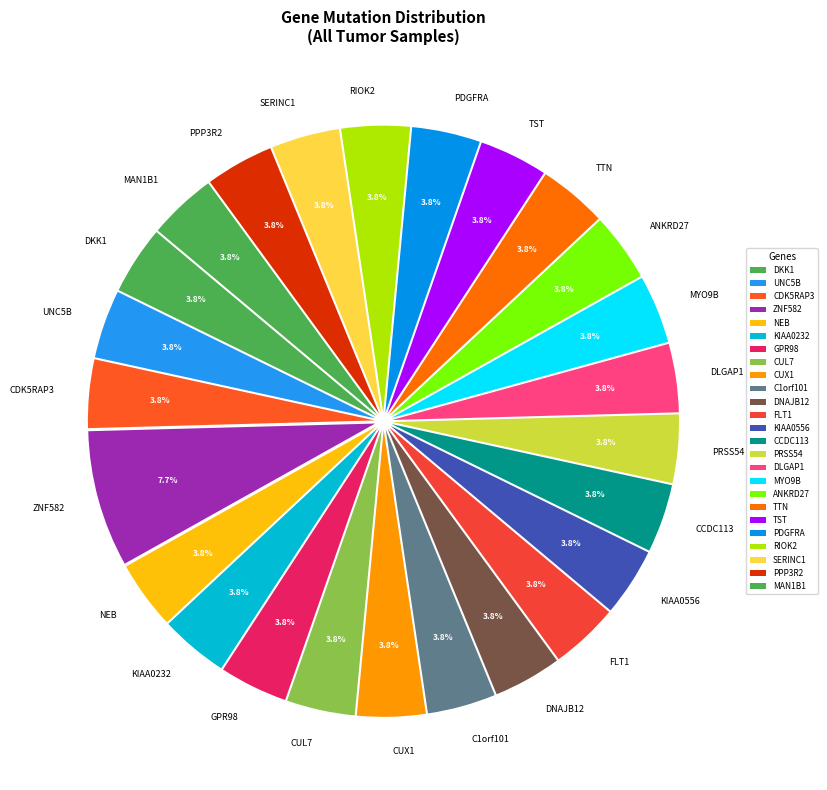

How many segments does this pie chart have?

25